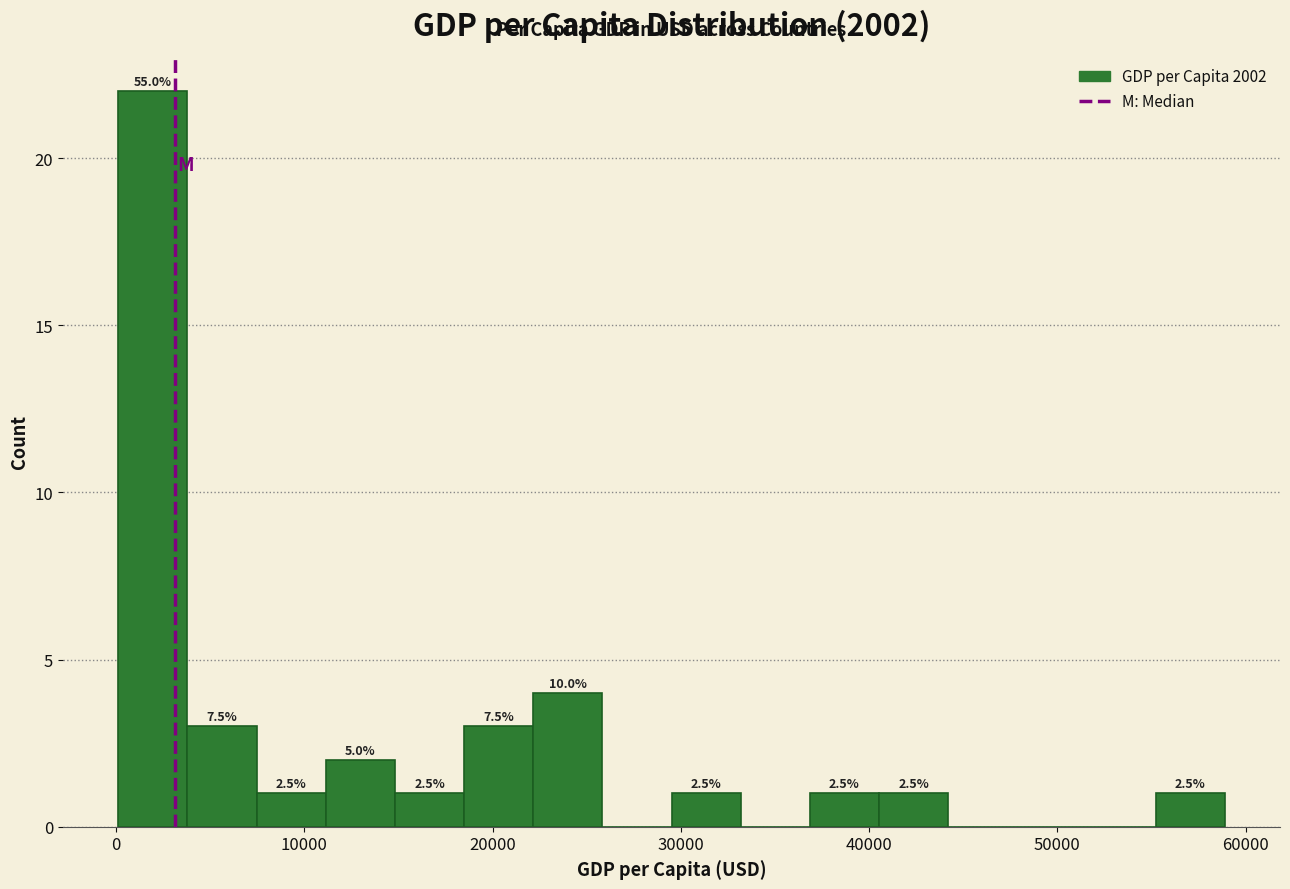

Read against the x-axis, roughly where is the centre of the tallest bar?

2000